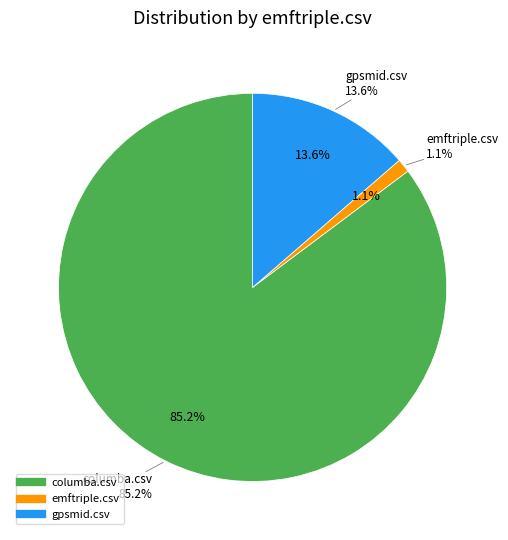

How many segments does this pie chart have?

3